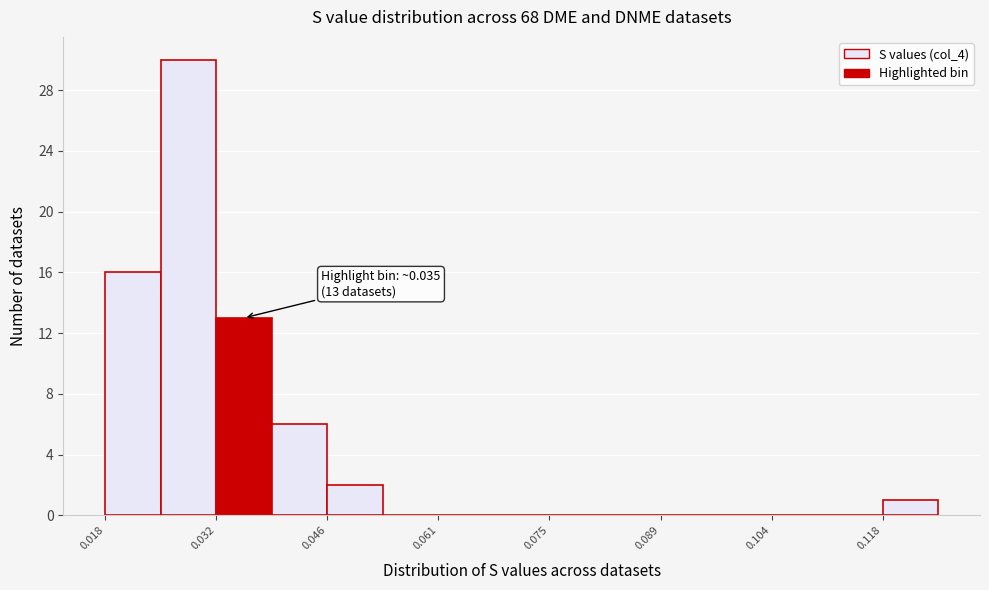

Around what value on the x-axis is the tallest bar? Give the approximate position of its centre, as read against the axis.

0.028